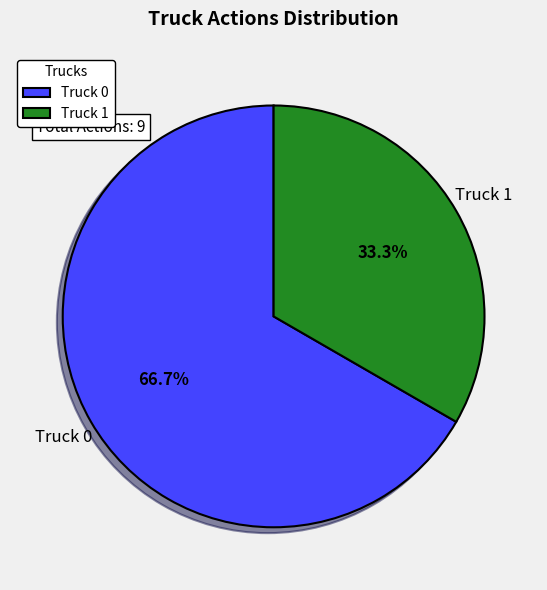

To the nearest percent, what is the average slice percentage?

50%